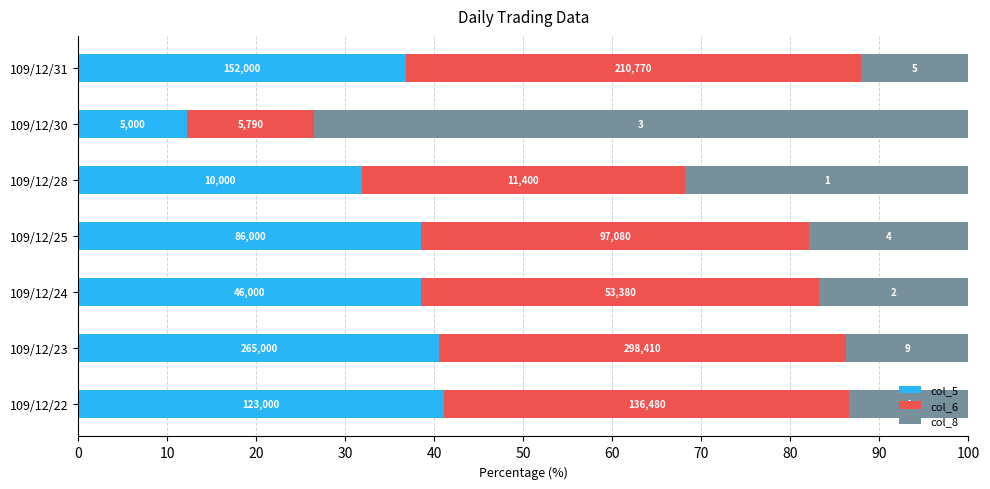

What are all the series names shown in the legend?

col_5, col_6, col_8